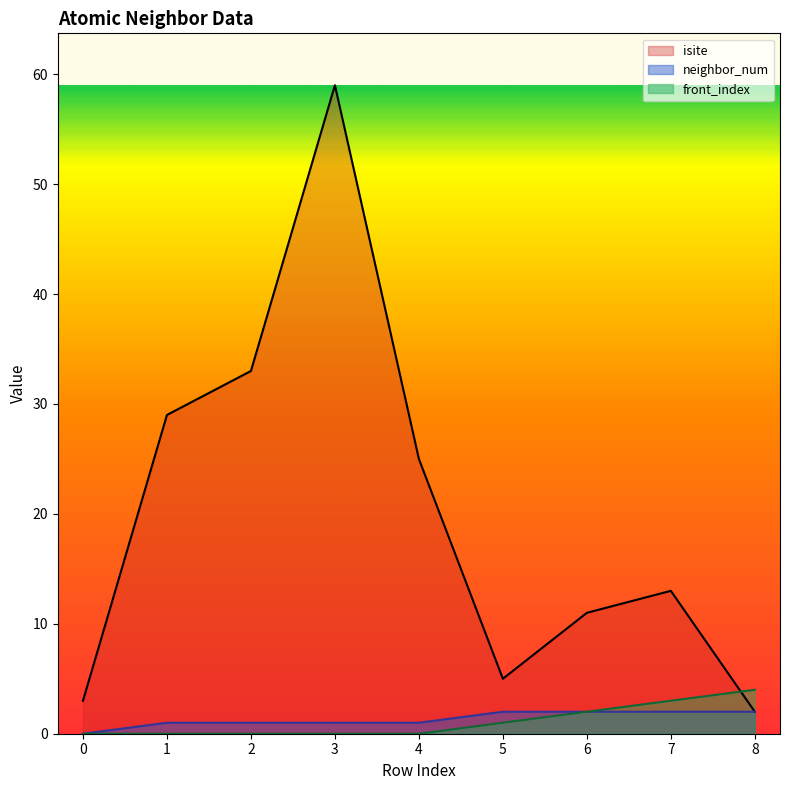

Is the value of front_index at 7 greater than the value of neighbor_num at 4?

Yes